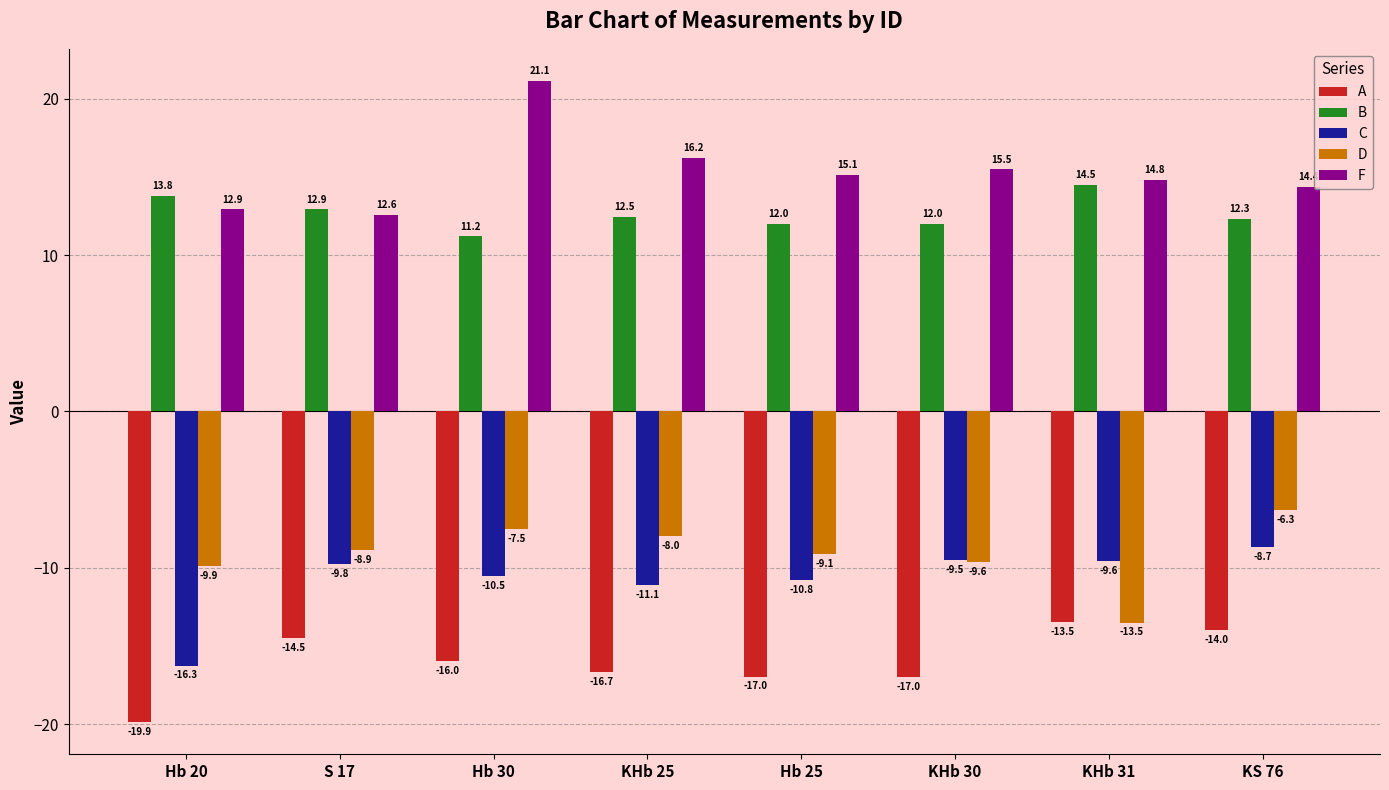

At how many categories does at least one series exceed -5?

8